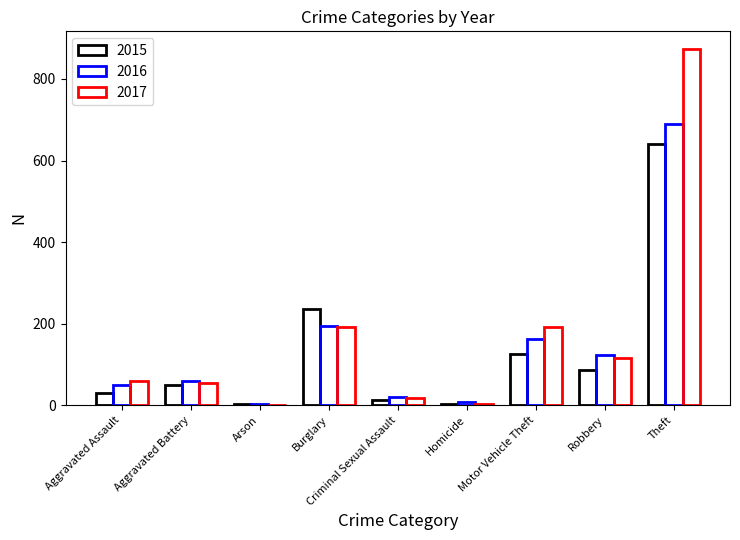

How many groups of bars are there?

9